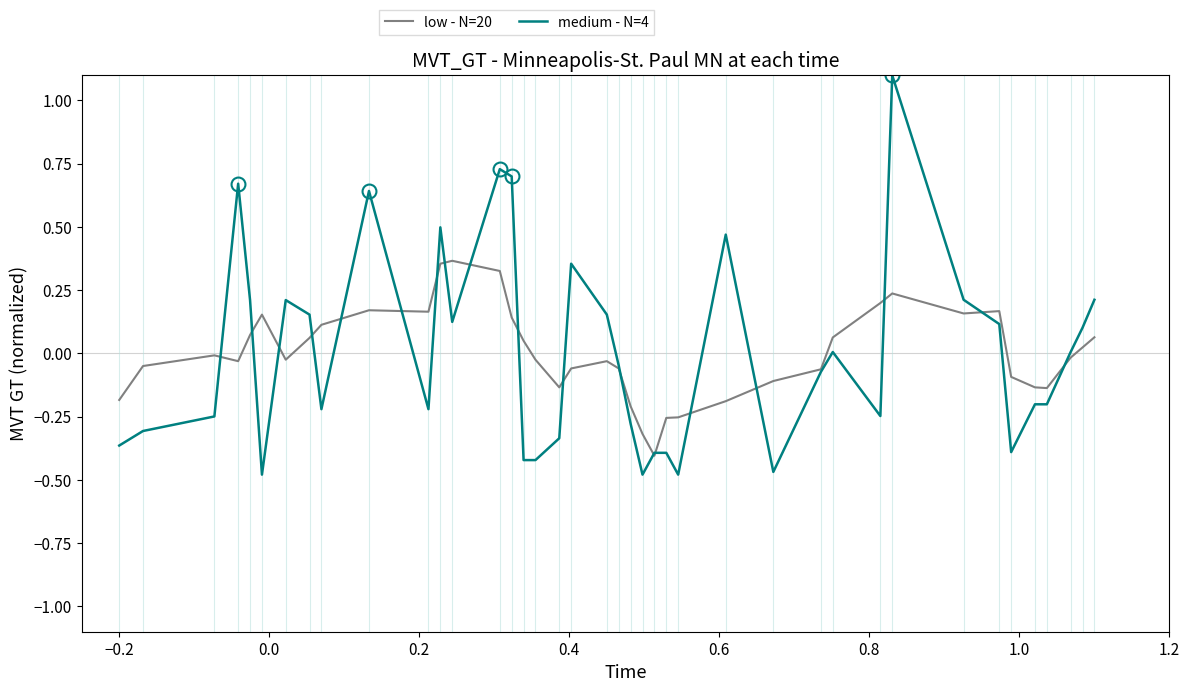

What is the greatest value displayed?

1.1